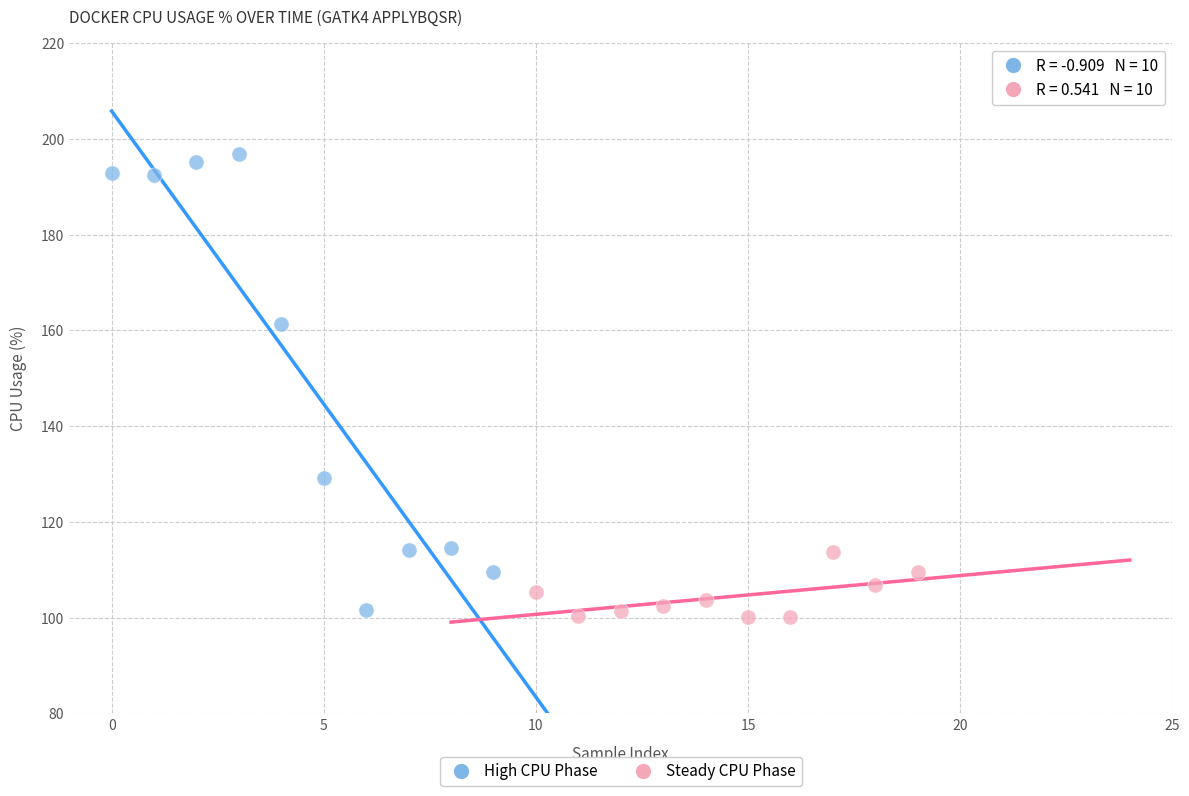

Which series contains the highest Y value?

High CPU Phase